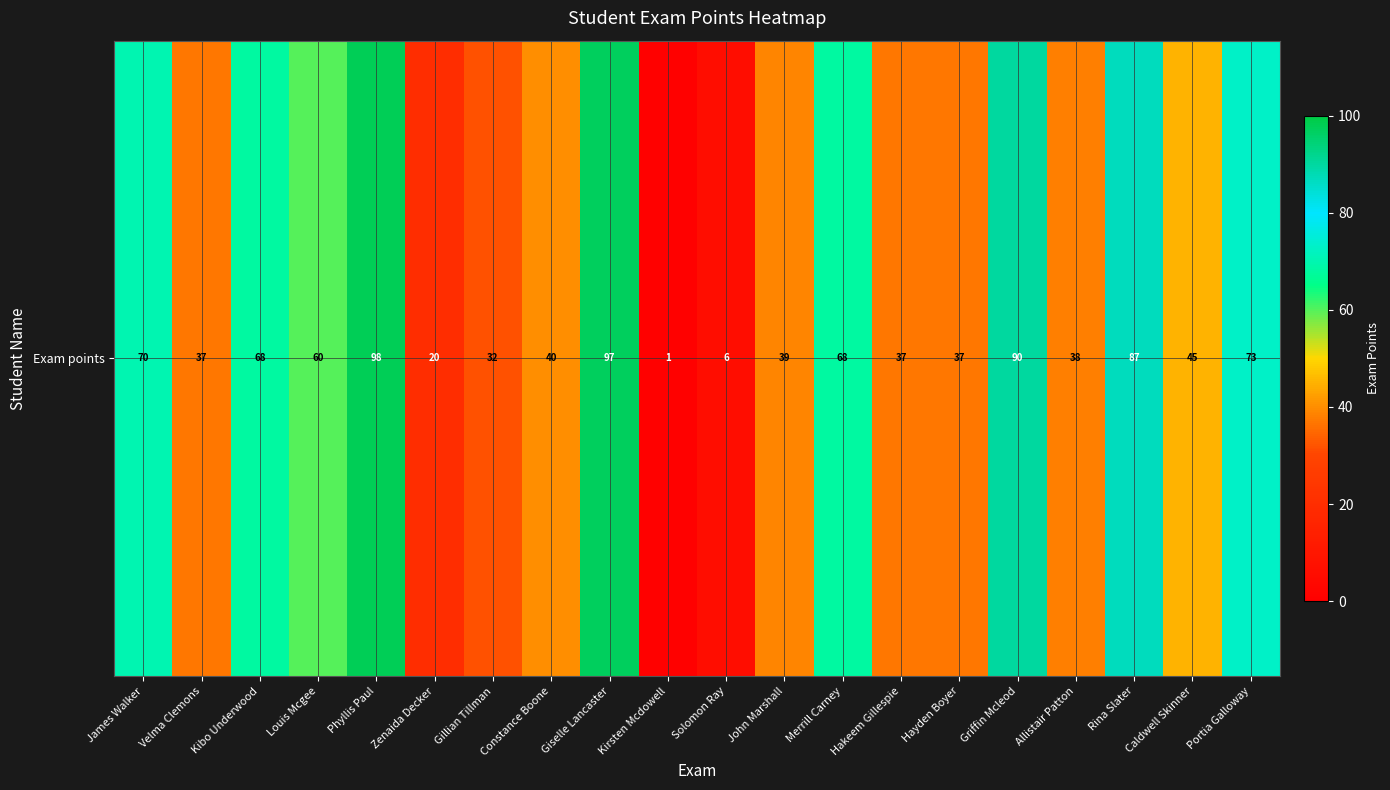

What is the average value?

52